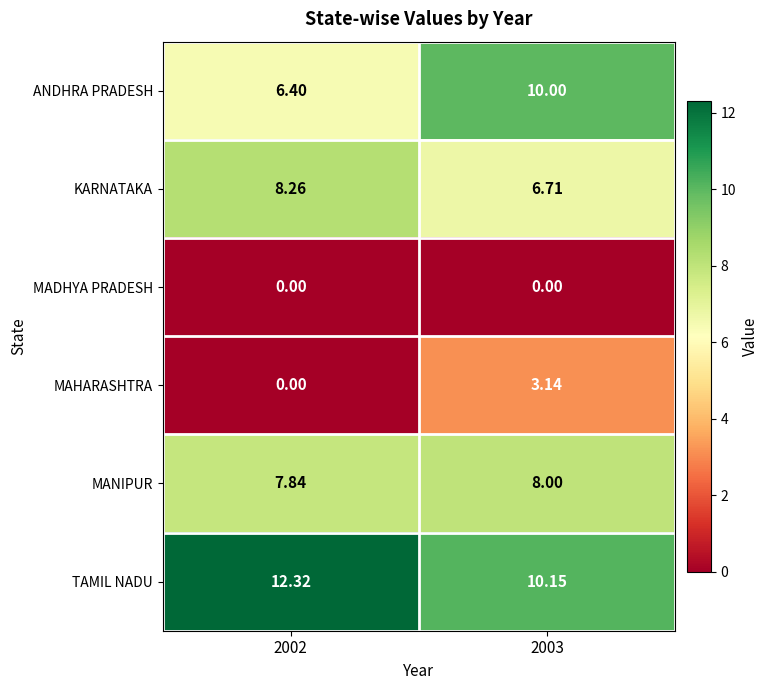

Which series has the largest total across all categories?

TAMIL NADU